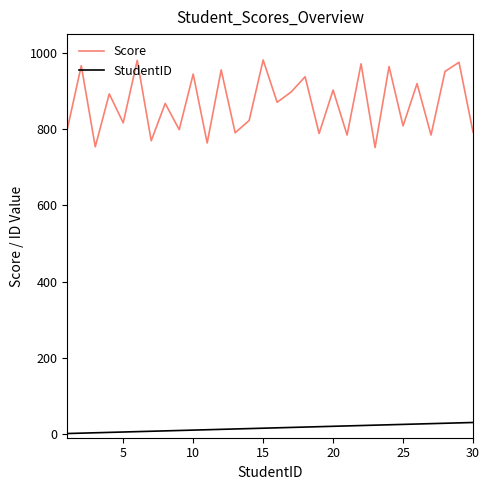

List the series in order of their peak value, highest first.

Score, StudentID